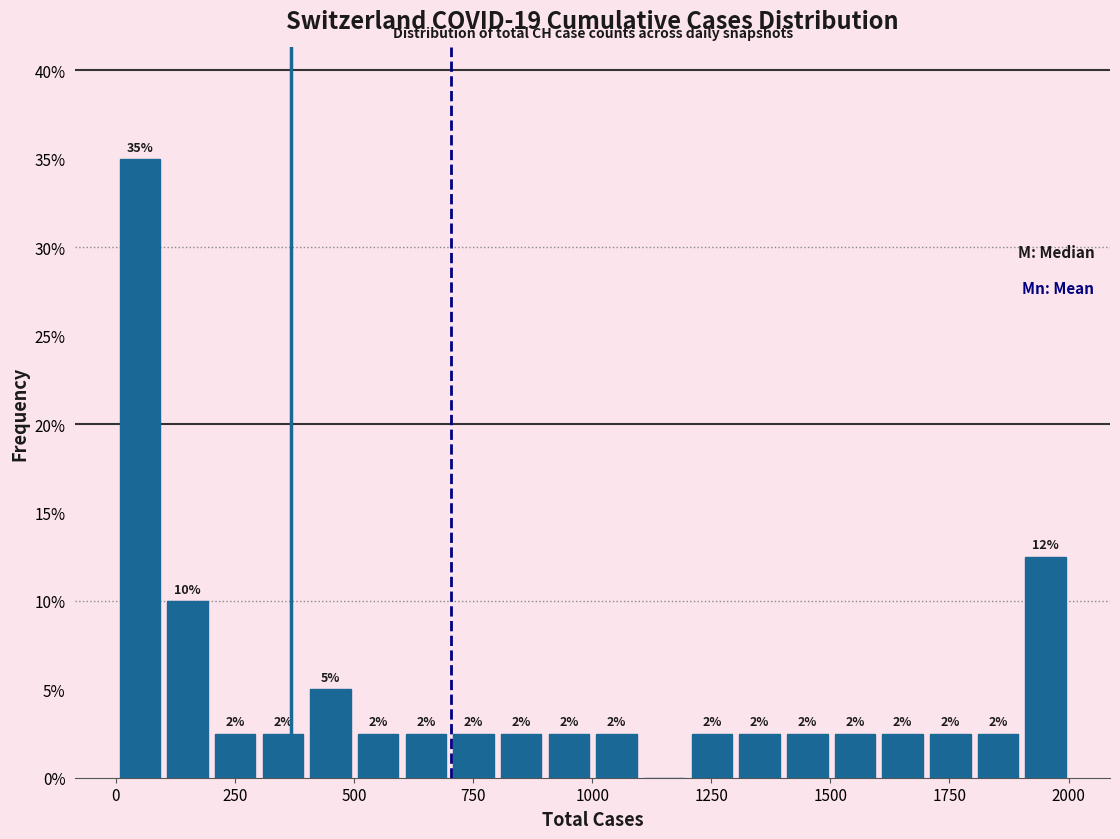

Read against the x-axis, roughly where is the centre of the tallest bar?

50